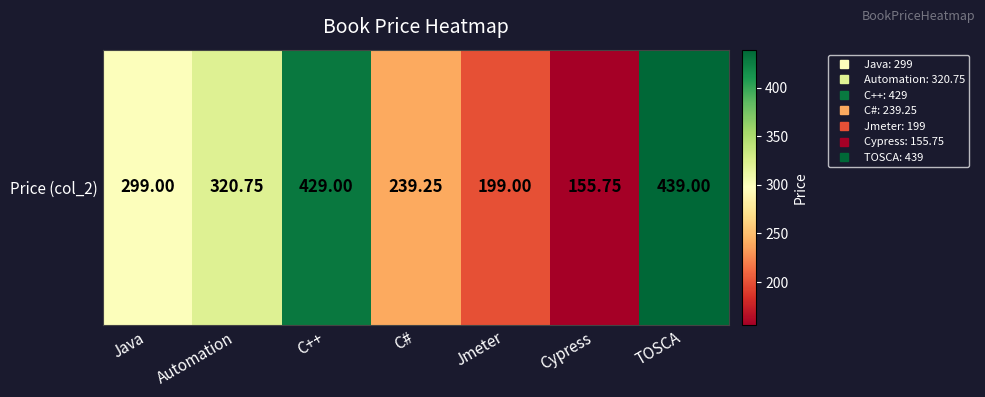

How many data points are less than 299?

3